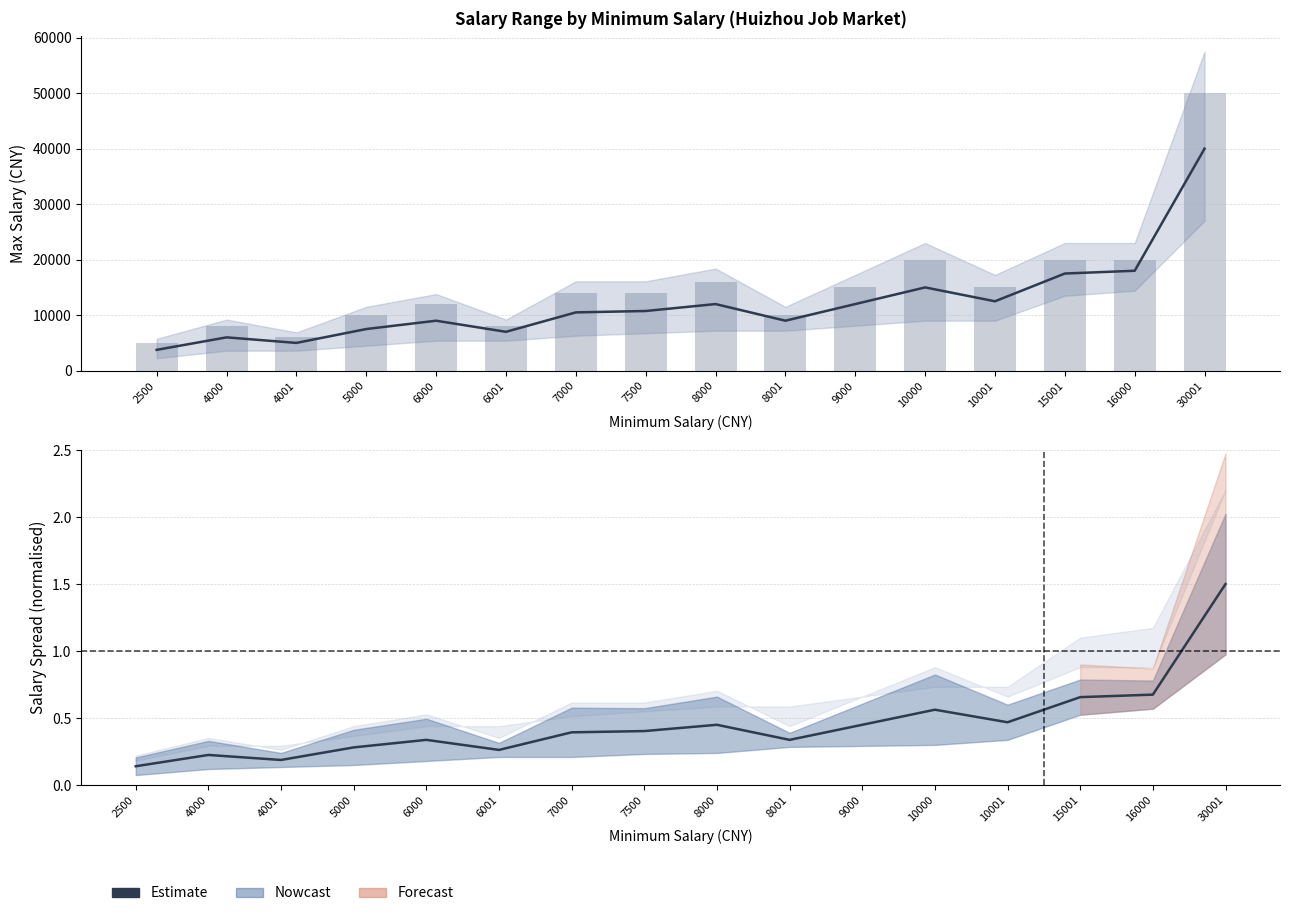

At how many categories does at least one series exceed 49572?

1